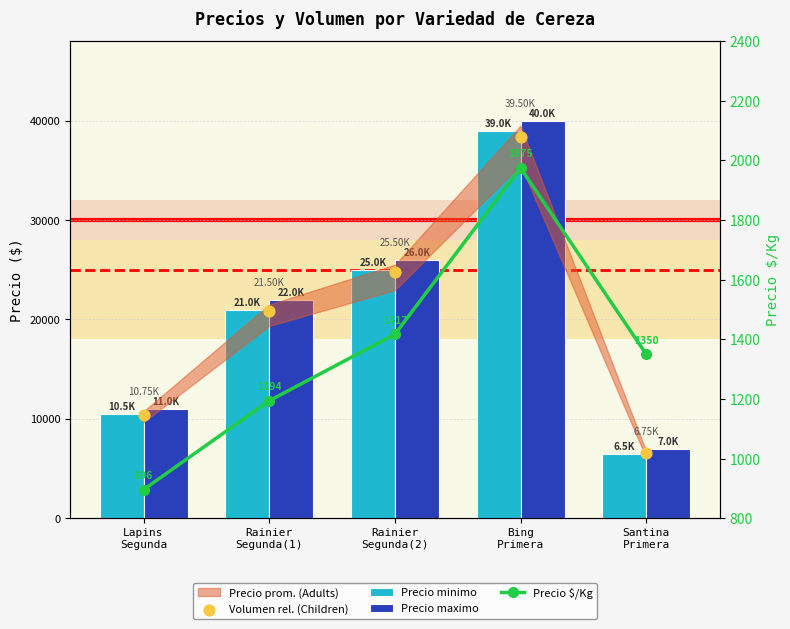

Is the value of Volumen rel. (Children) at Bing
Primera greater than the value of Precio minimo at Santina
Primera?

Yes